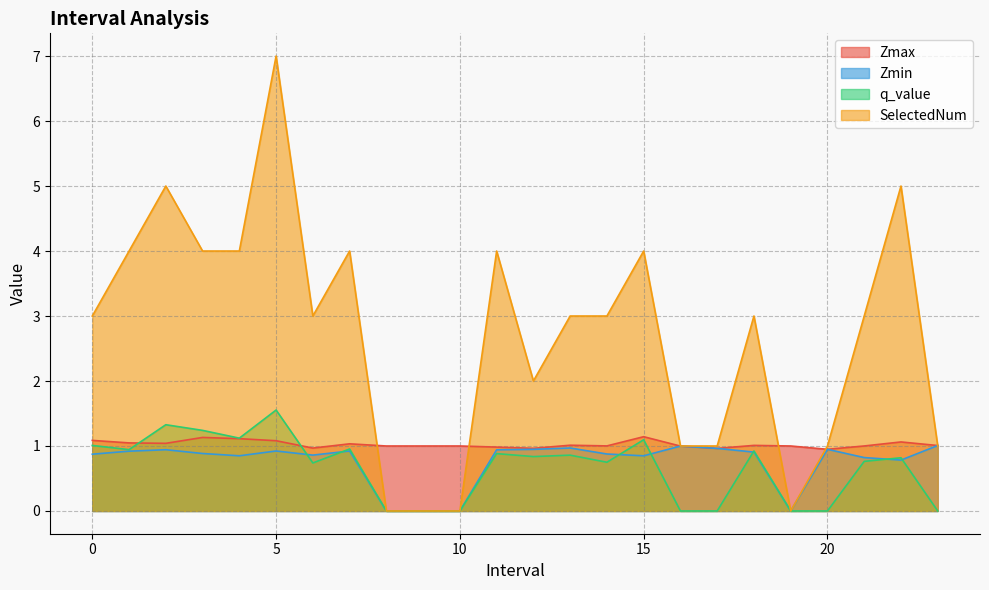

True or false: q_value has more than 0 interior local peaks.

True